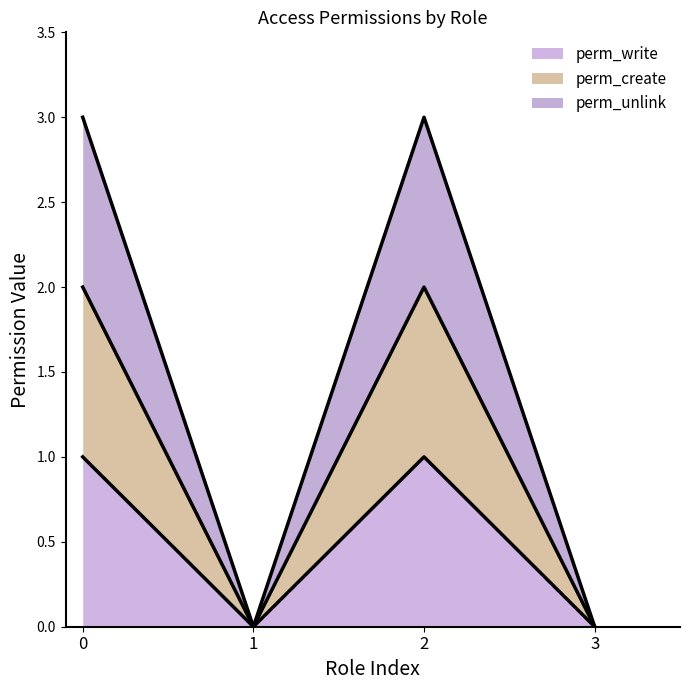

Rank the series by their average value, from lowest to highest.

perm_write, perm_create, perm_unlink